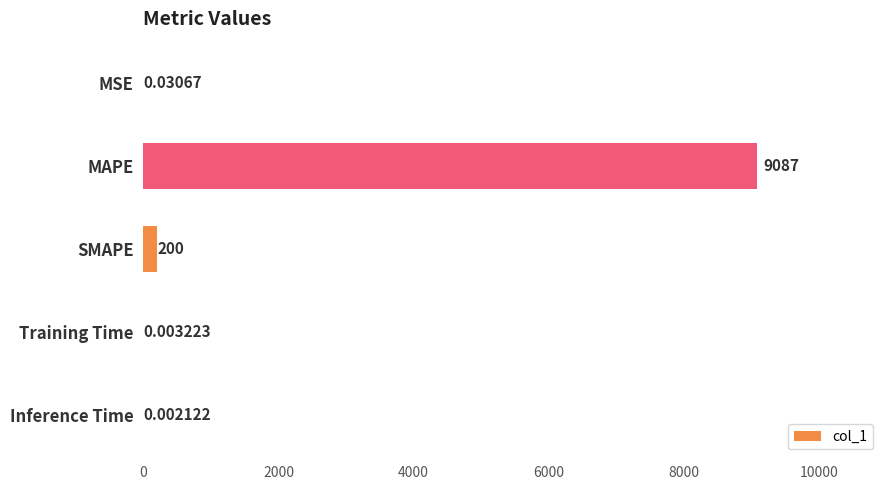

Which has a higher value, MSE or MAPE?

MAPE